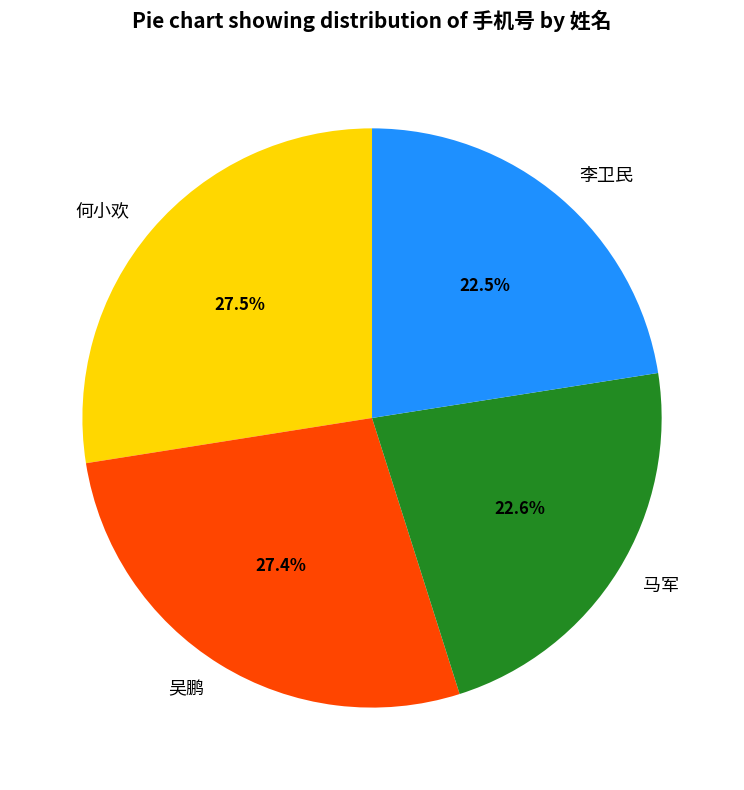

To the nearest percent, what is the difference between the largest and smallest slice percentages?

5%